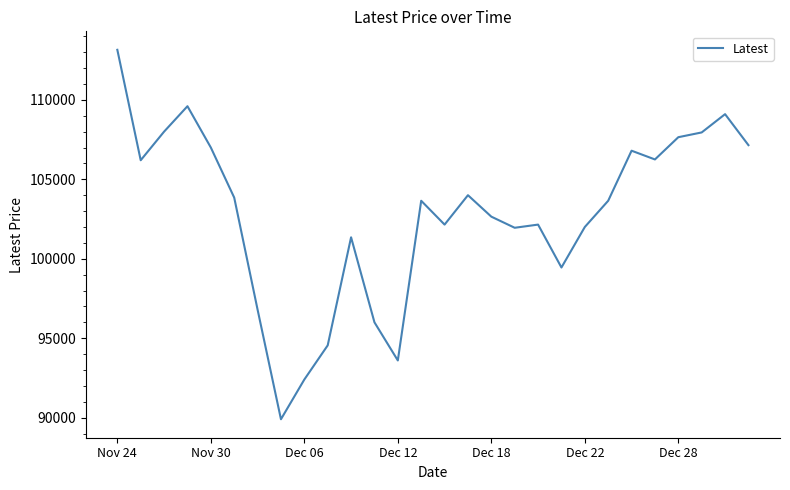

What is the greatest value displayed?

113150